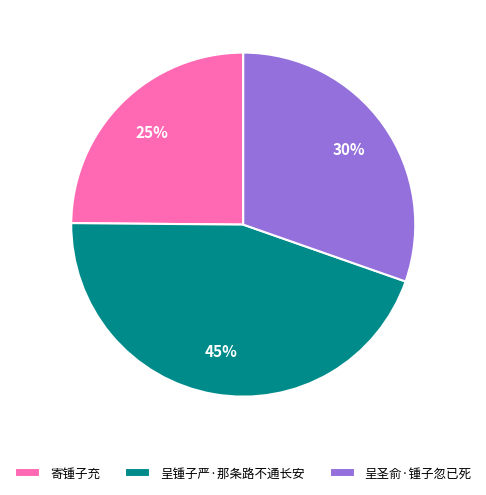

How many slices are in this pie chart?

3